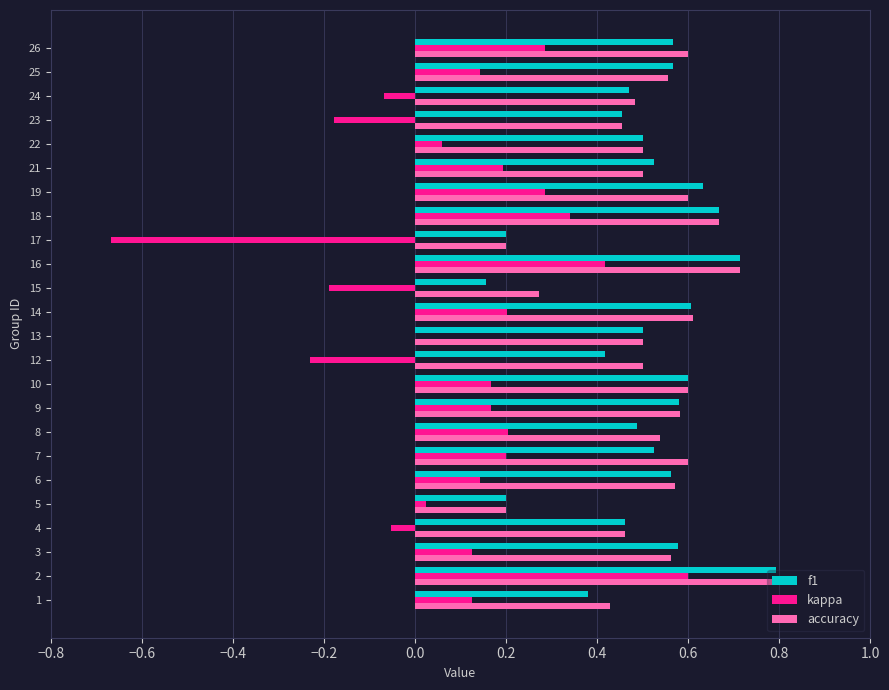

Between 8 and 16, which series saw the biggest shift?

f1